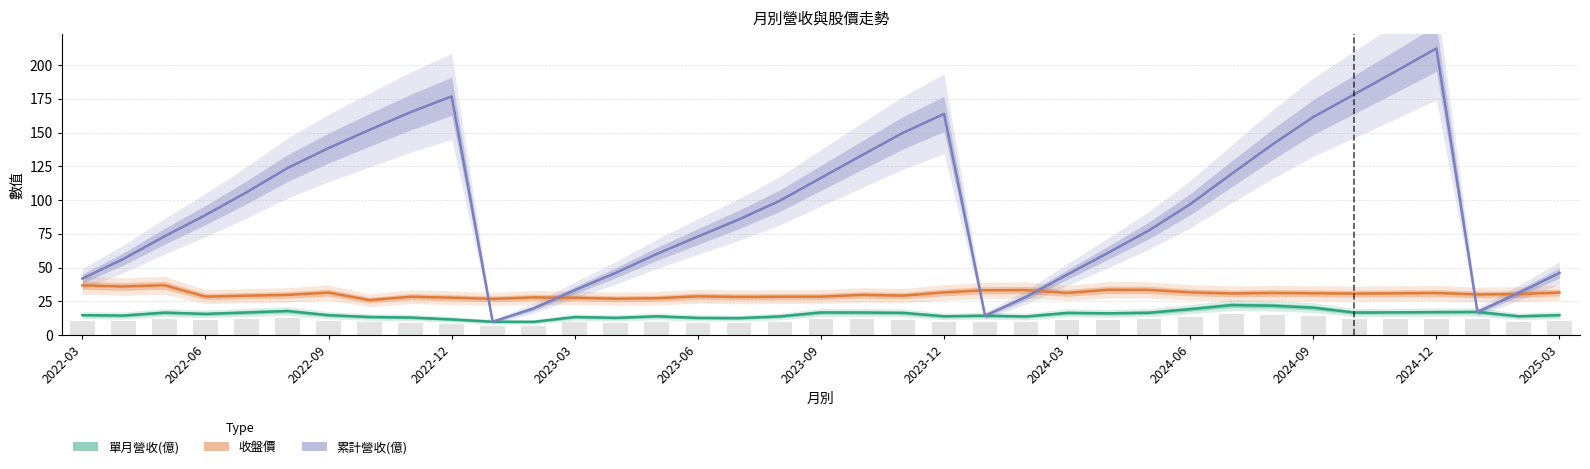

What are all the series names shown in the legend?

單月營收(億), 收盤價, 累計營收(億)